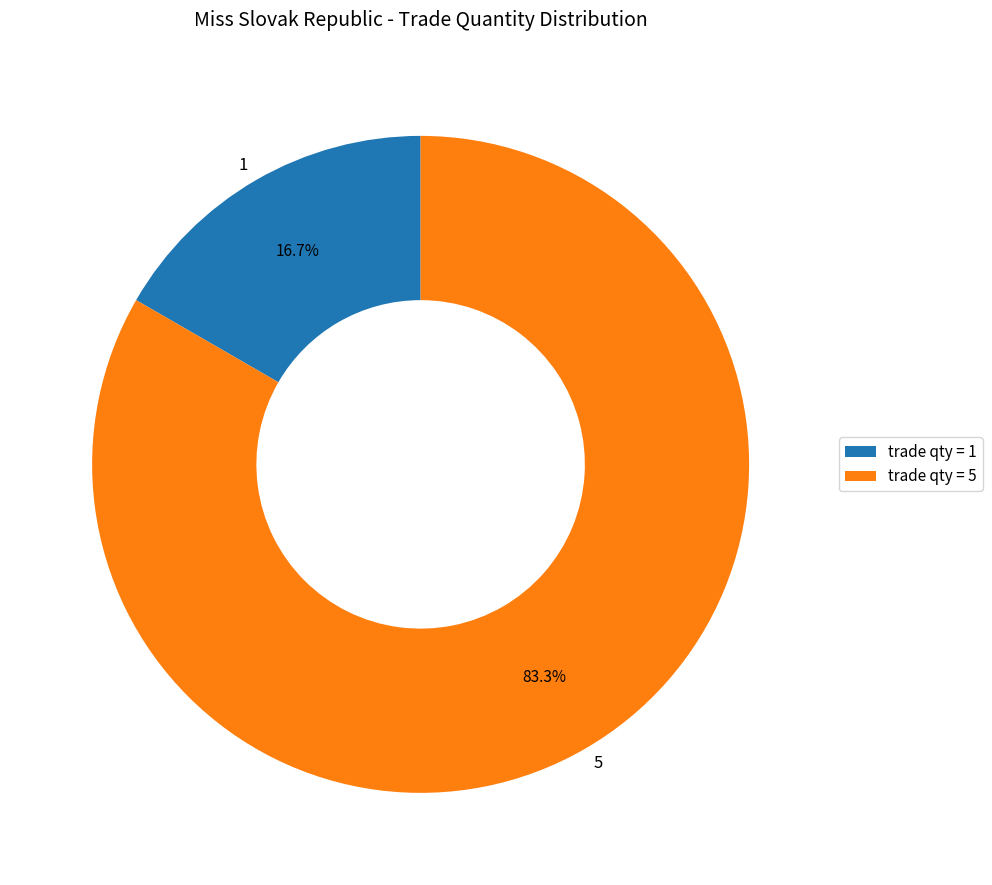

To the nearest percent, what portion does 5 represent?

83%